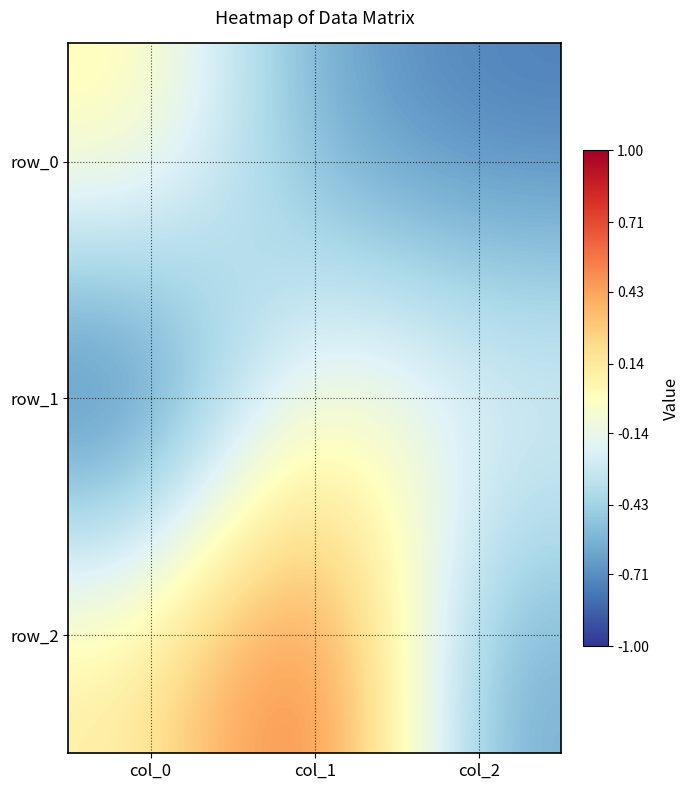

What is the sum of the row_2 values at col_2 and col_0?

-0.5